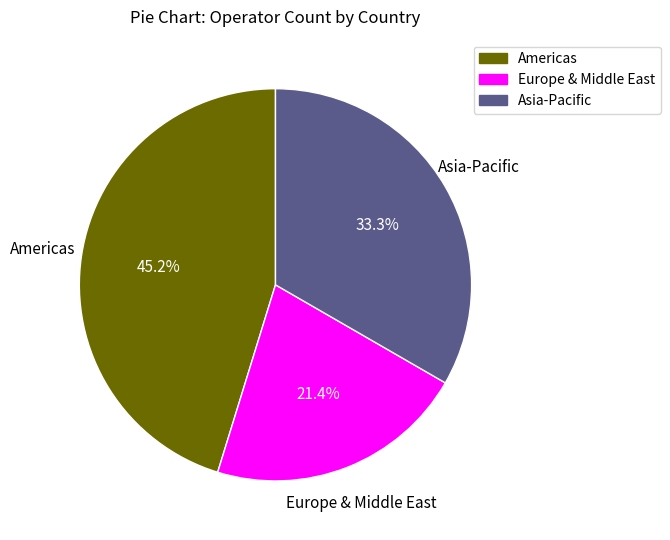

Does any single category account for the majority?

No